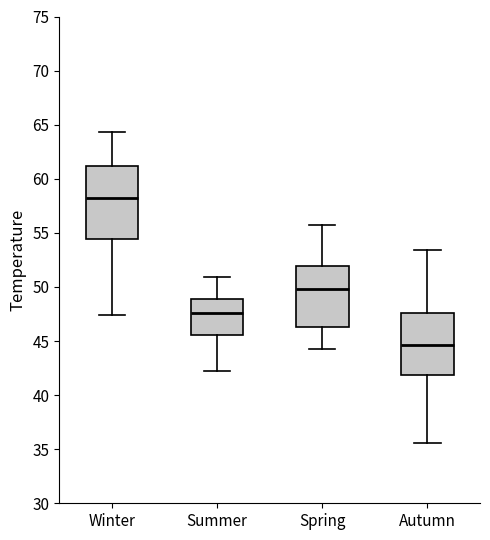

Which box has the highest median line?

Winter